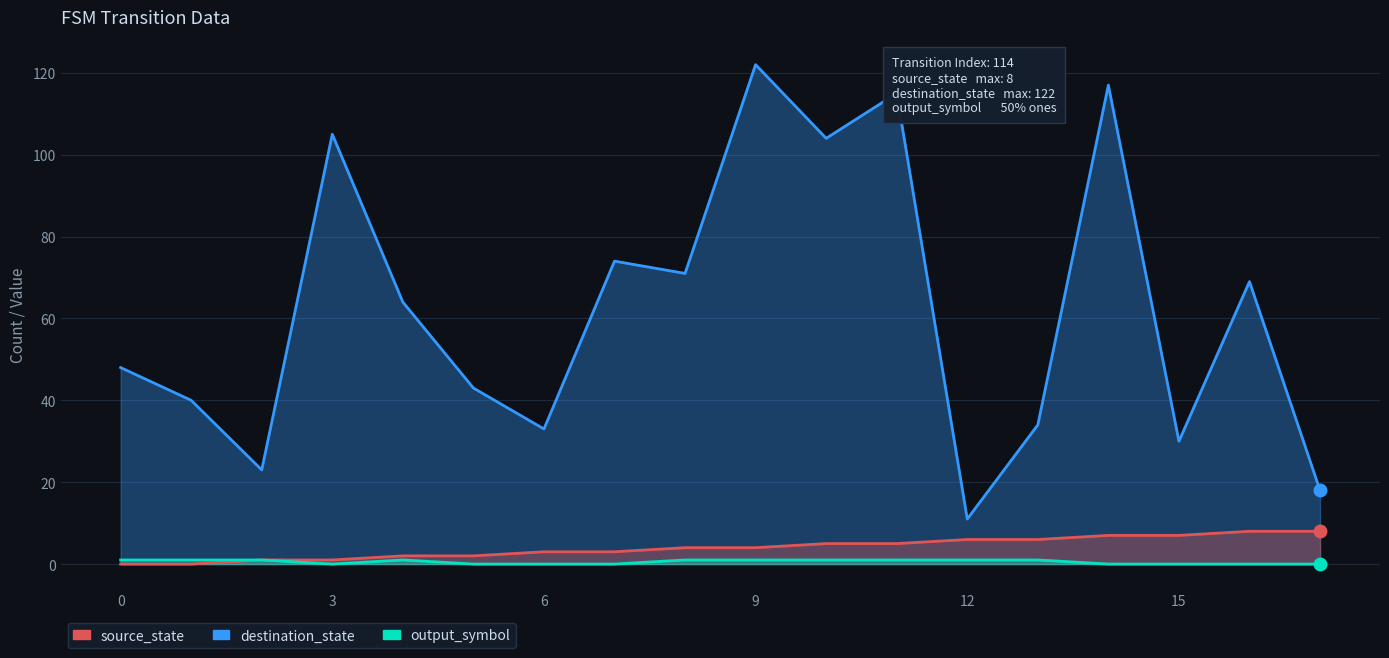

What are all the series names shown in the legend?

destination_state, source_state, output_symbol